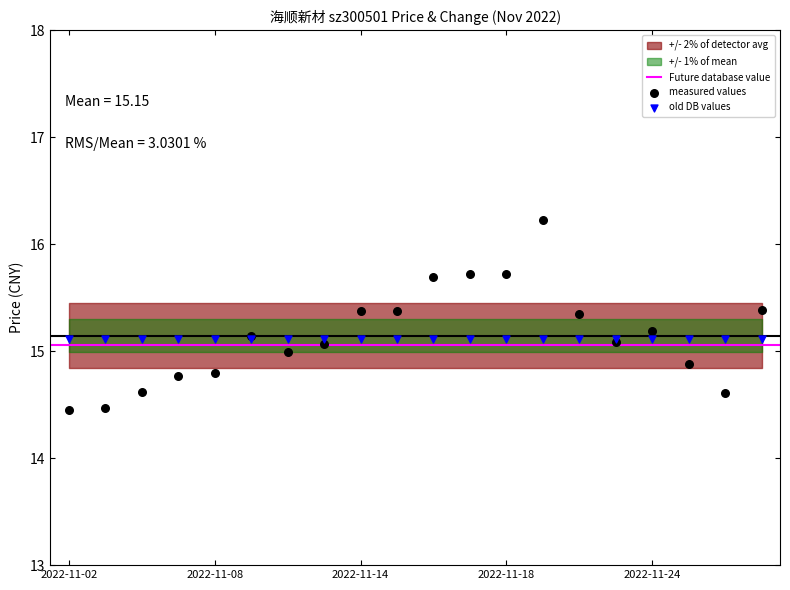

Which series contains the lowest Y value?

measured values